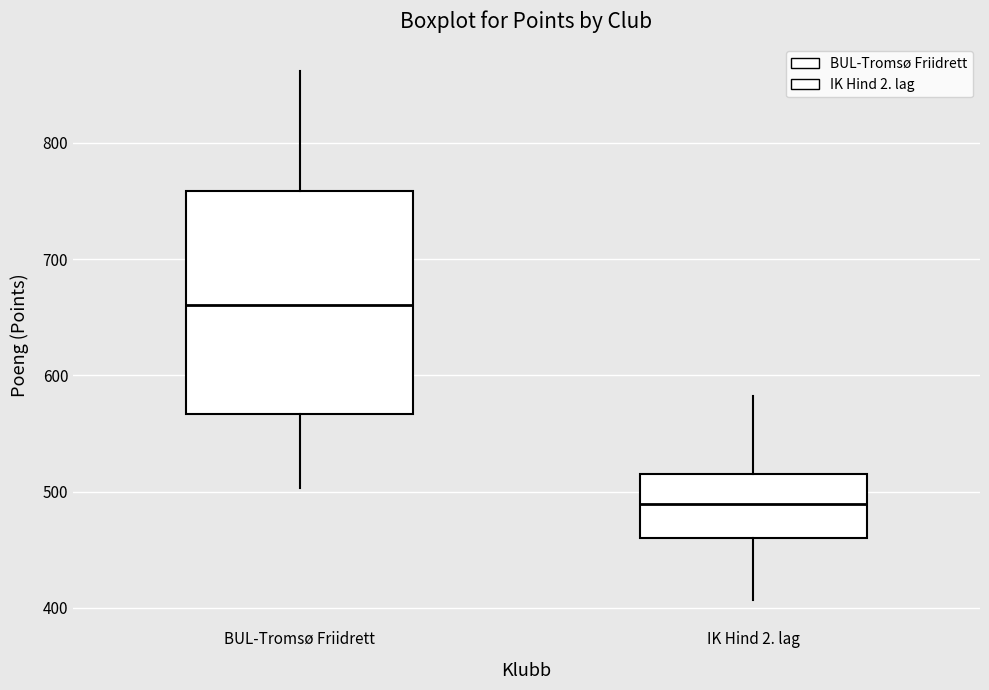

Reading left to right, read every box against the y-axis: the position of its median line, the range the box covers, and the ends of its whiskers. The values are not printed on the chart, so give them approximately, as read against the axis.

BUL-Tromsø Friidrett: median 660, box 570 to 760, whiskers 500 to 860
IK Hind 2. lag: median 490, box 460 to 520, whiskers 410 to 580